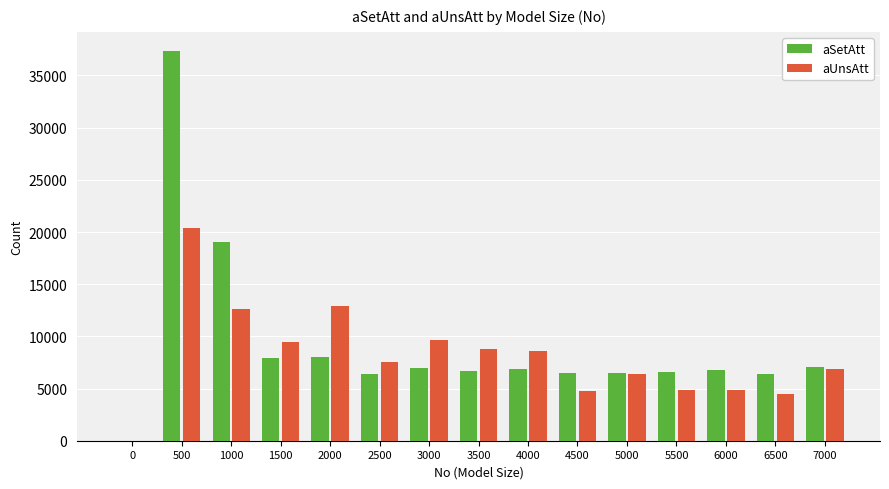

Does the chart contain stacked bars?

No